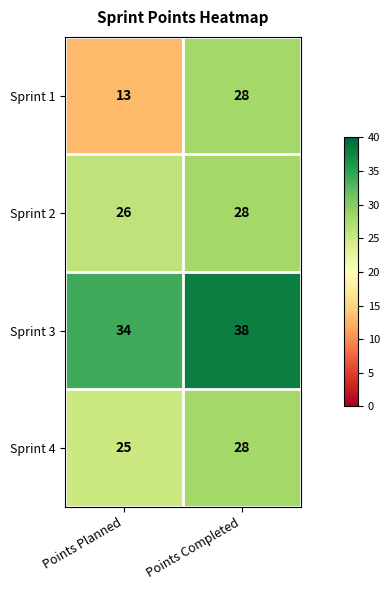

Reading right to left, extract all data points from this chart.

Sprint 1: 28	13
Sprint 2: 28	26
Sprint 3: 38	34
Sprint 4: 28	25